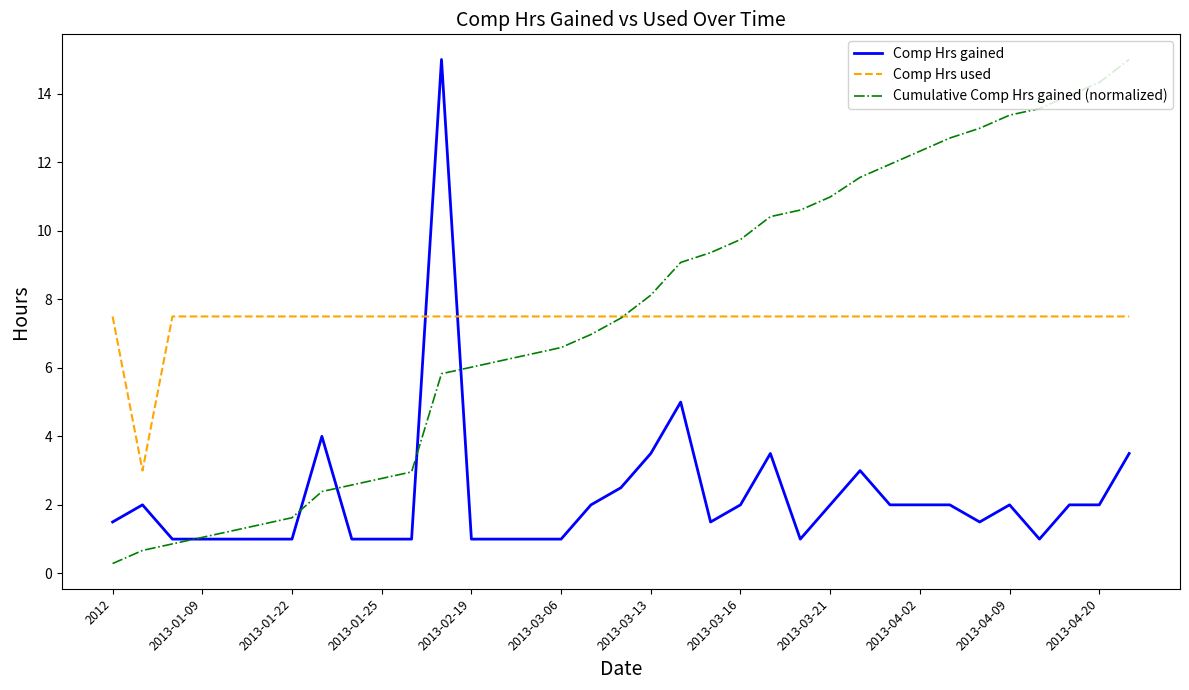

How many lines are shown in the chart?

3